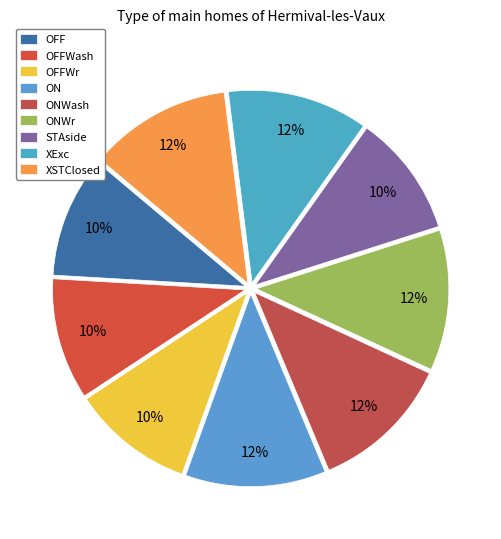

Is the sum of STAside and ONWash greater than half?

No